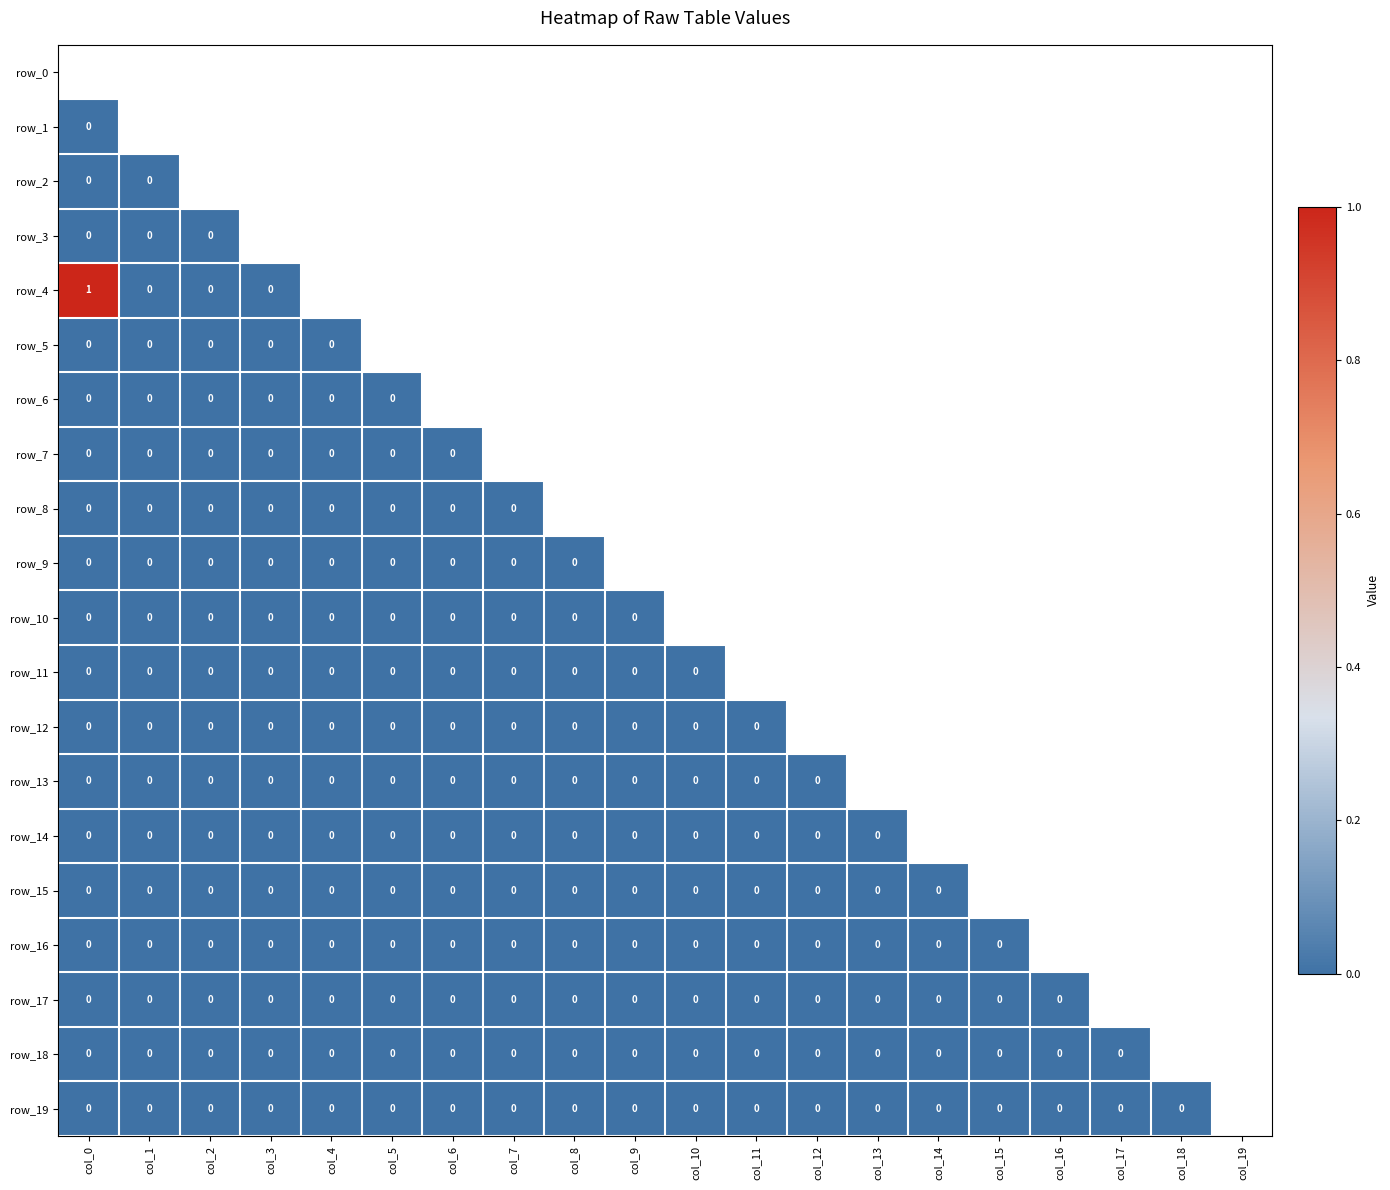

At how many categories does at least one series exceed 124?

1